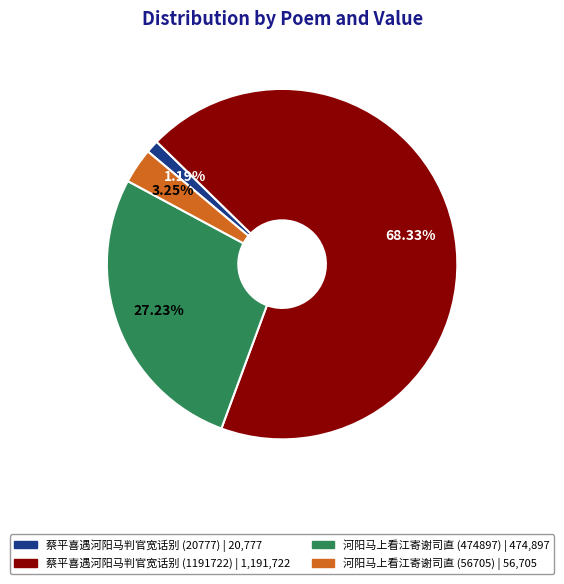

What percentage do 蔡平喜遇河阳马判官宽话别 (20777) and 河阳马上看江寄谢司直 (56705) together represent?

4.4%